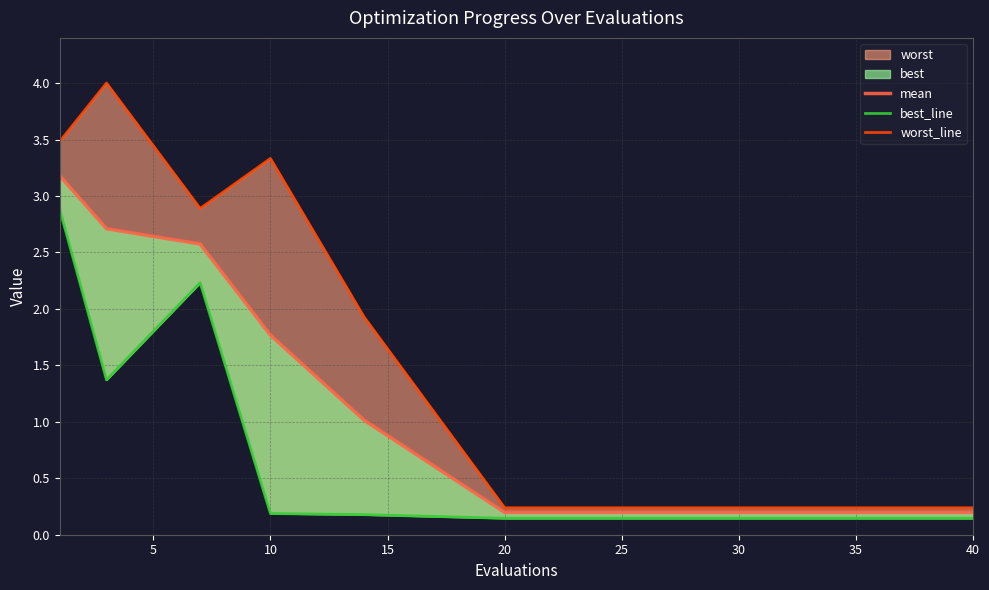

What is the lowest value of the best_line series?

0.1